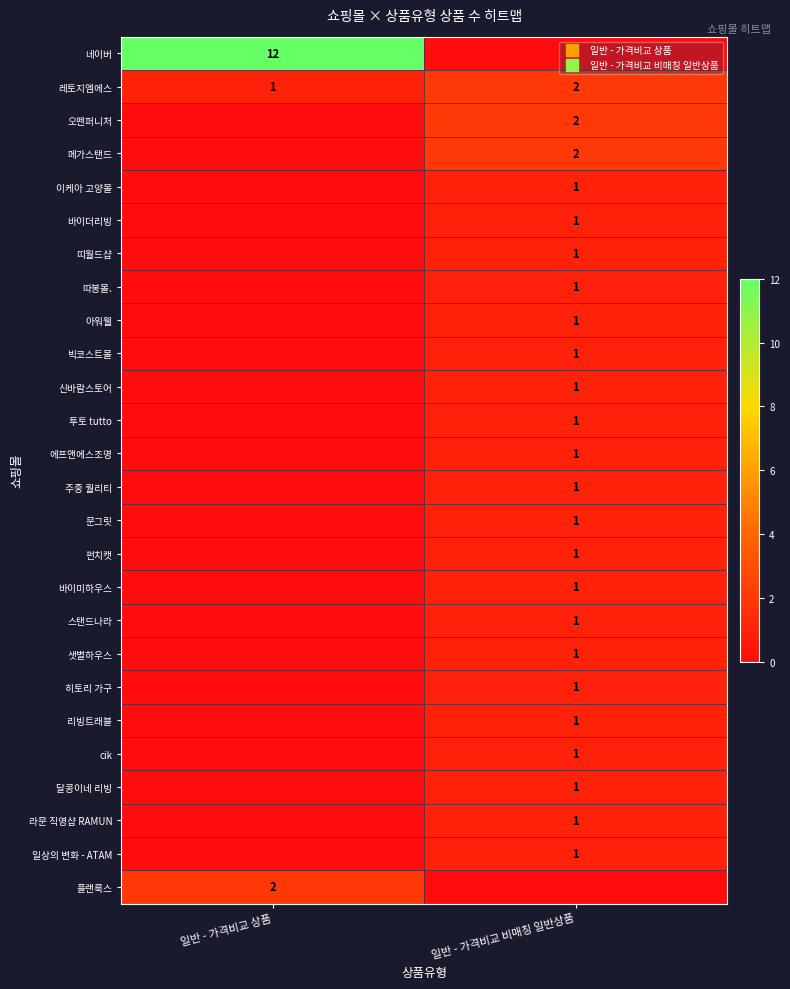

The cik series shows 1 at 일반 - 가격비교 상품. True or false?

False